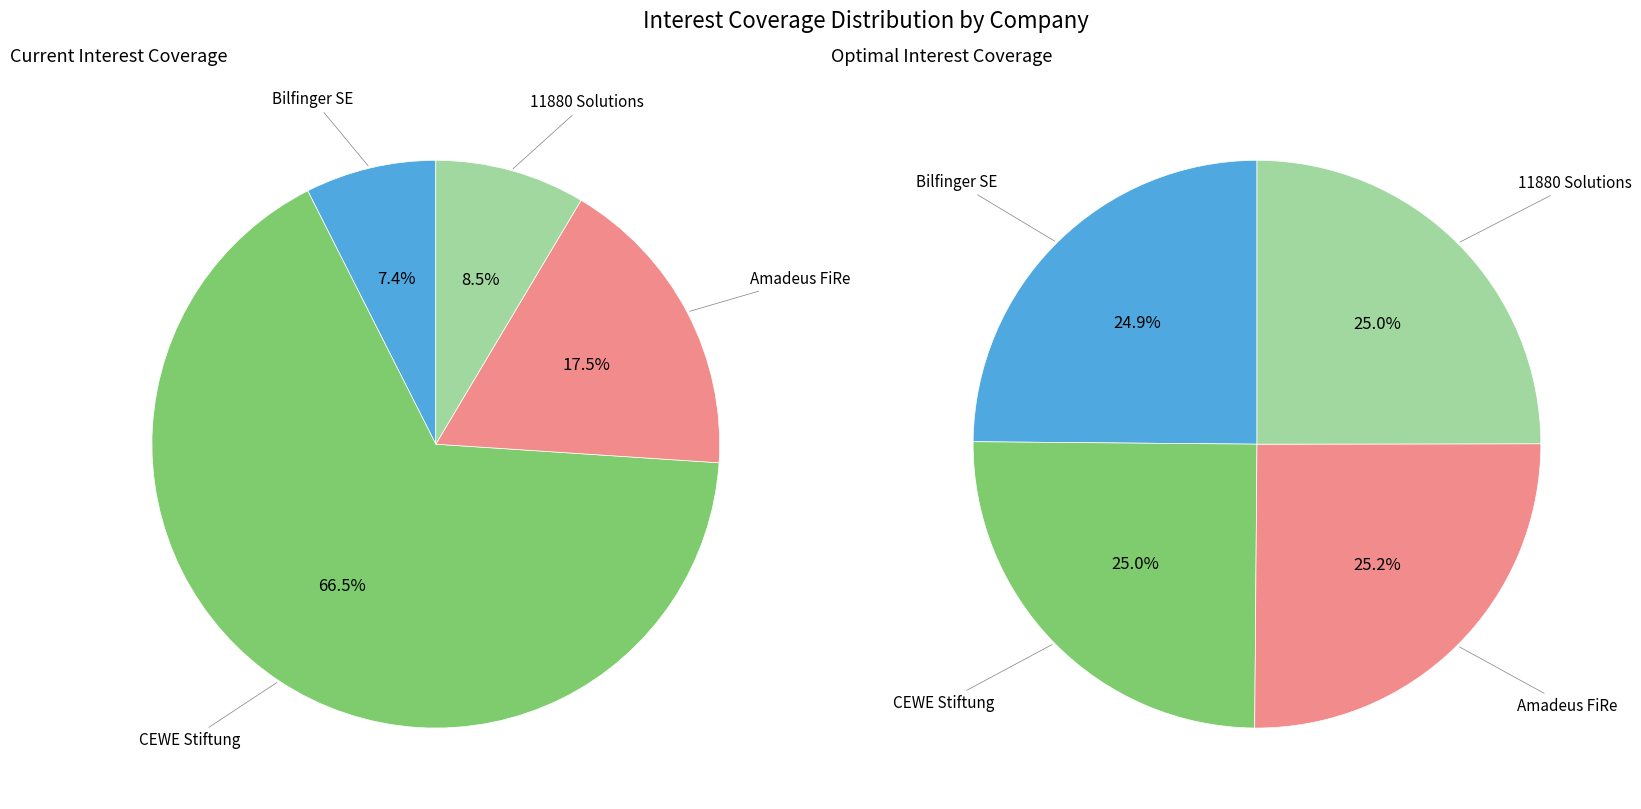

Does optimal_interest_coverage represent more than half of the total?

Yes